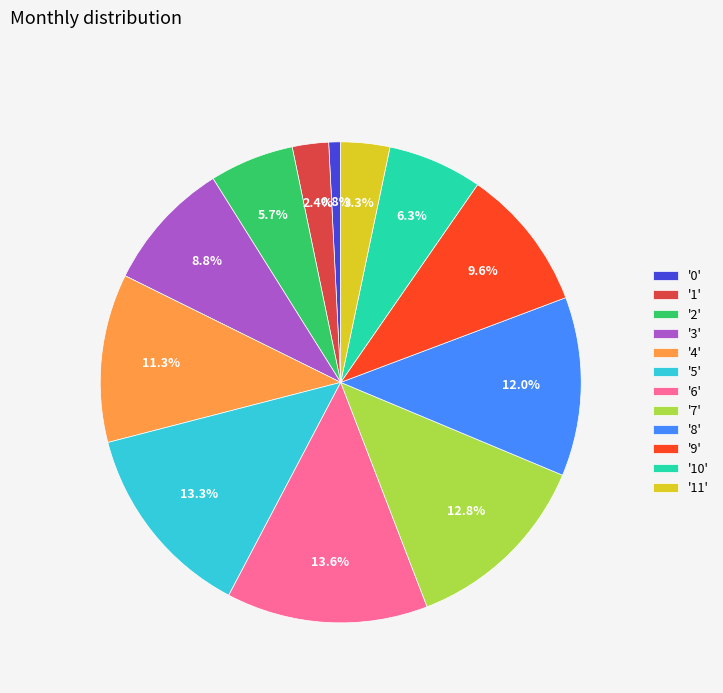

Which slice is the smallest?

'0'